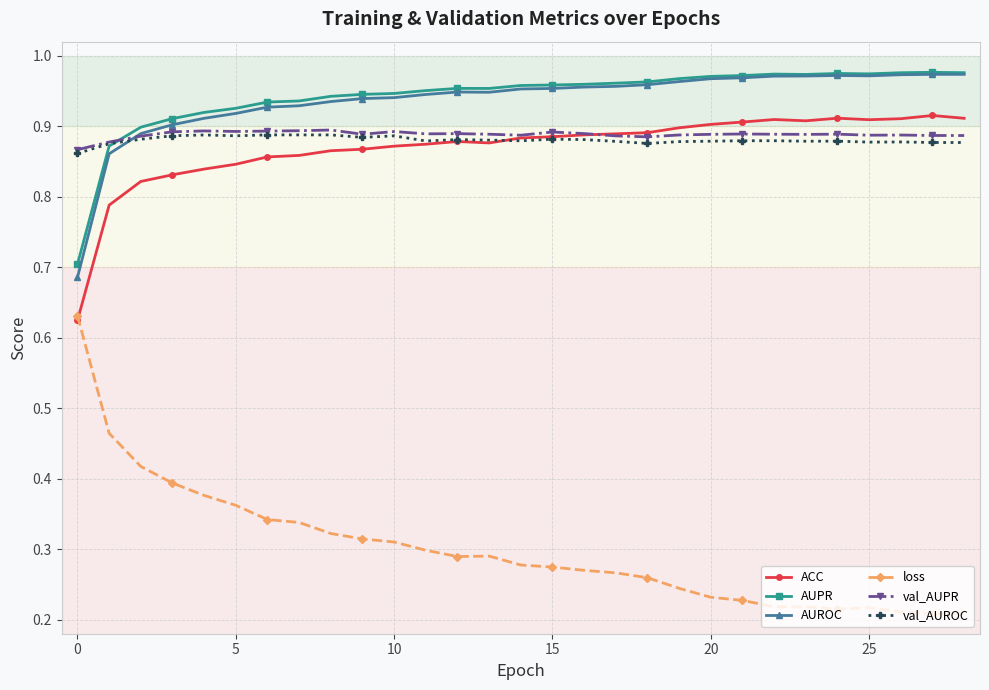

True or false: val_AUROC has more than 2 interior local peaks.

True